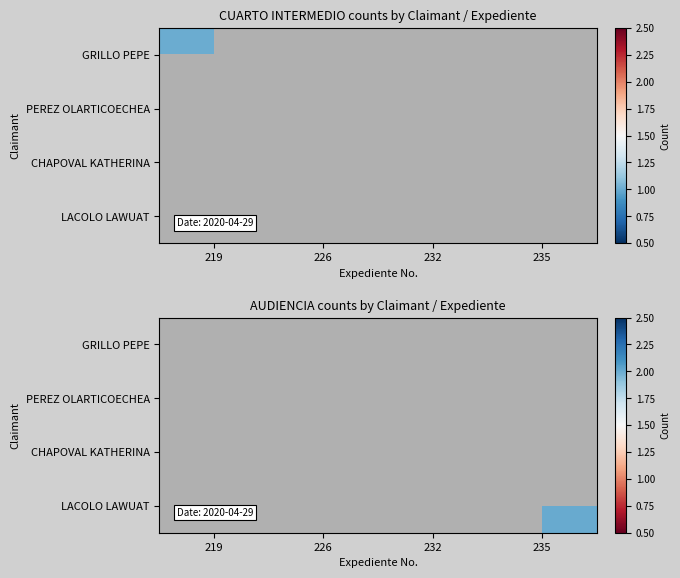

What is the minimum value shown in the chart?

1.0